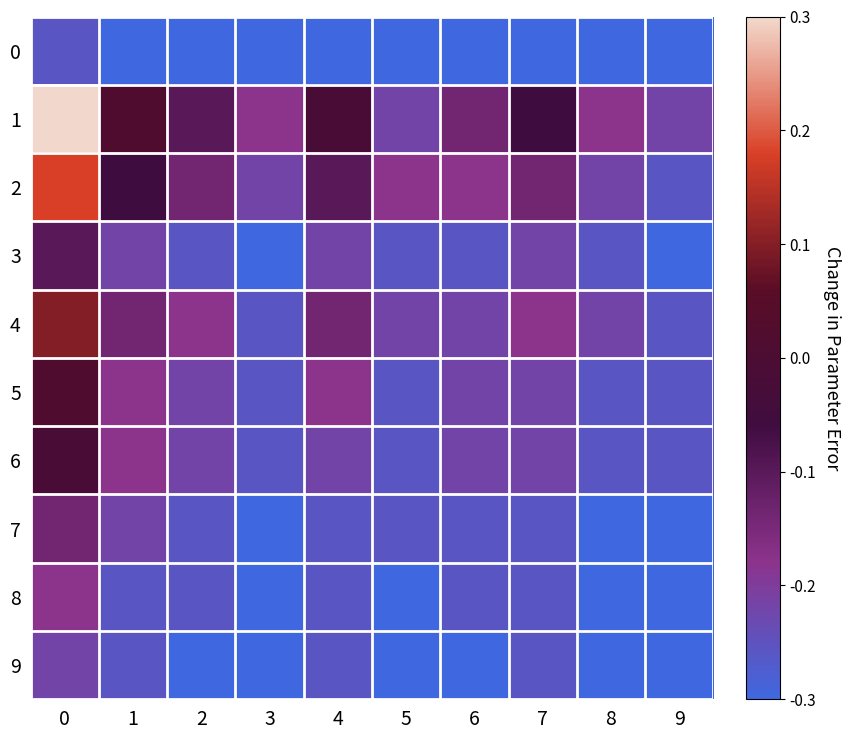

Which series has the largest range (max minus min)?

1